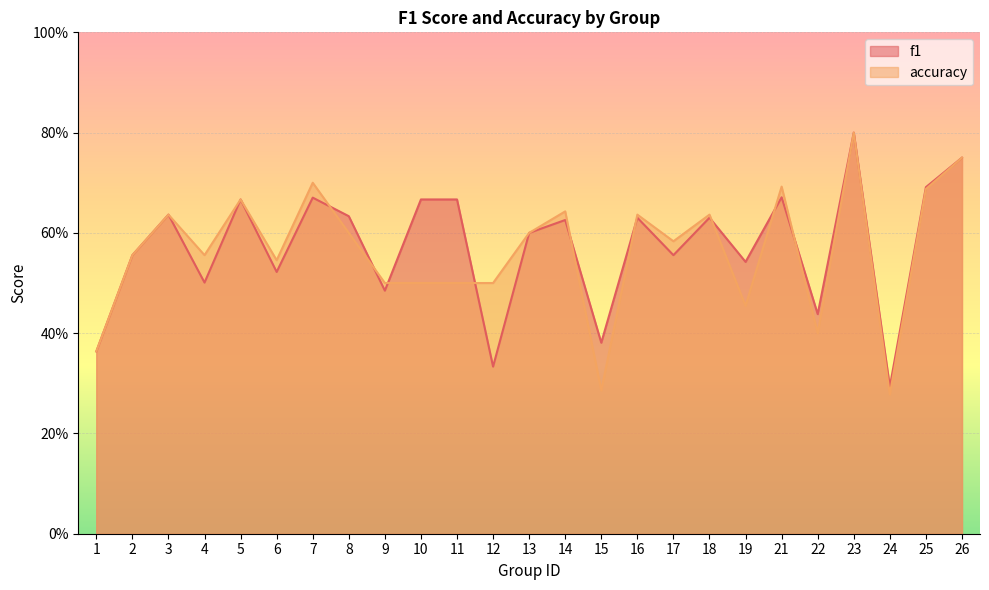

At which label is accuracy closest to 0?

24